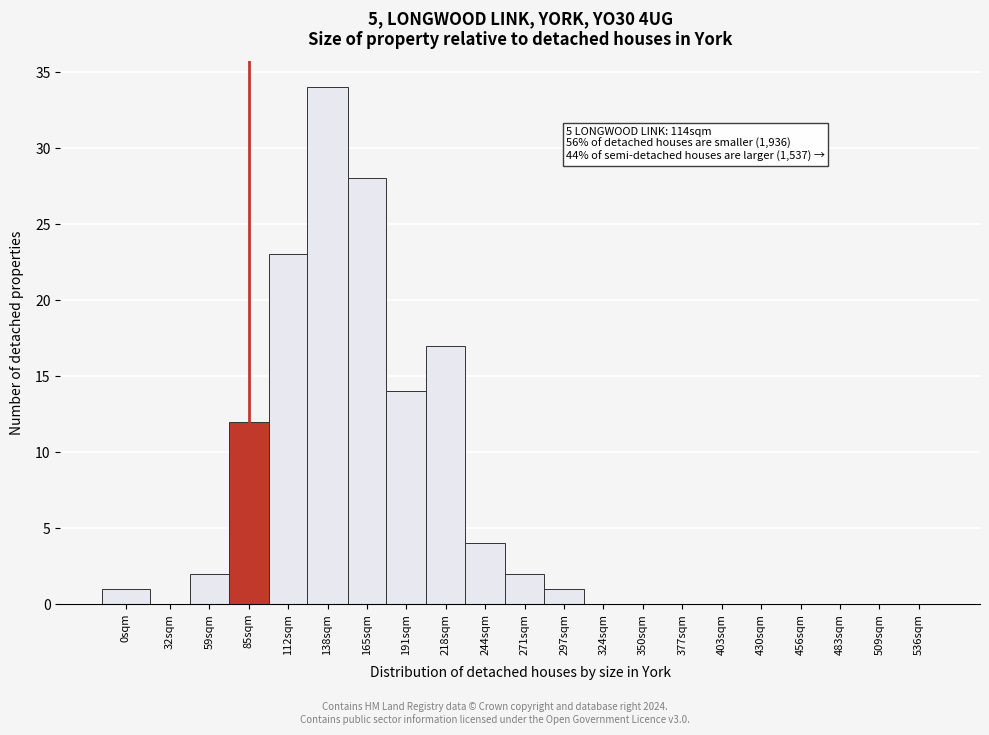

Reading left to right, what are all the values shown in this chart?

0sqm=1	32sqm=0	59sqm=2	85sqm=12	112sqm=23	138sqm=34	165sqm=28	191sqm=14	218sqm=17	244sqm=4	271sqm=2	297sqm=1	324sqm=0	350sqm=0	377sqm=0	403sqm=0	430sqm=0	456sqm=0	483sqm=0	509sqm=0	536sqm=0